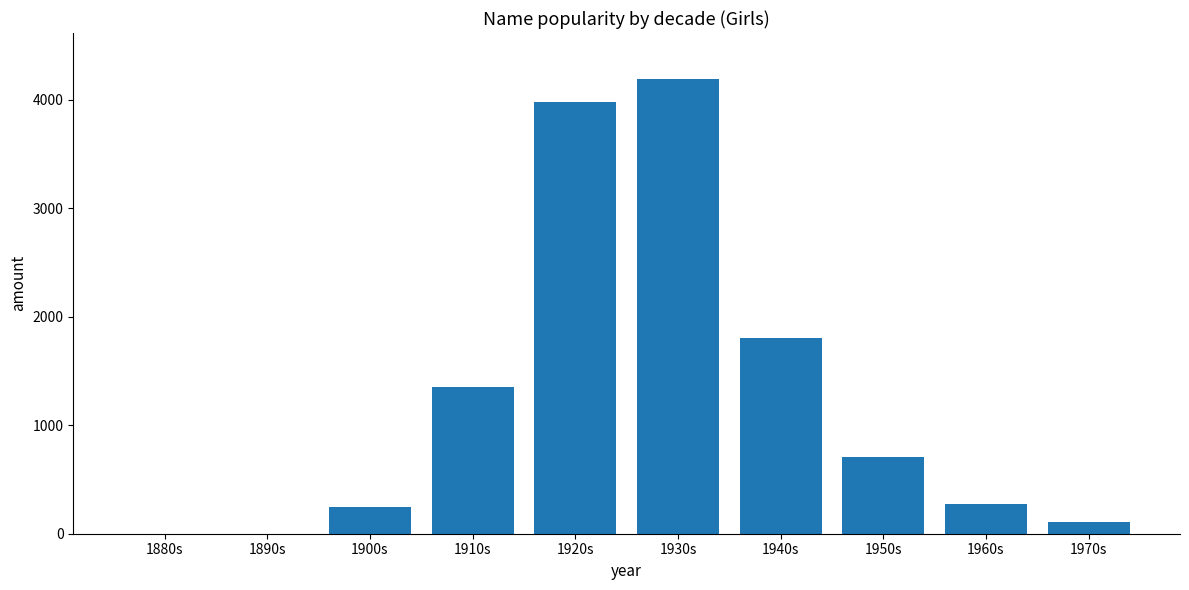

Reading left to right, list all the values displayed in this chart.

0	0	249	1356	3984	4196	1801	710	272	107